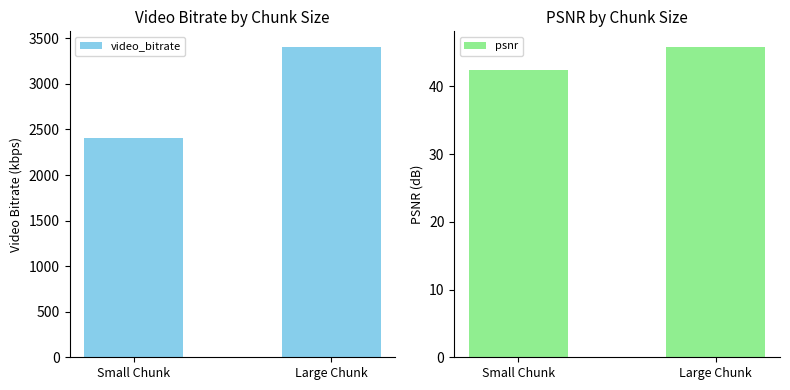

At which category is the sum across all series the highest?

Large Chunk